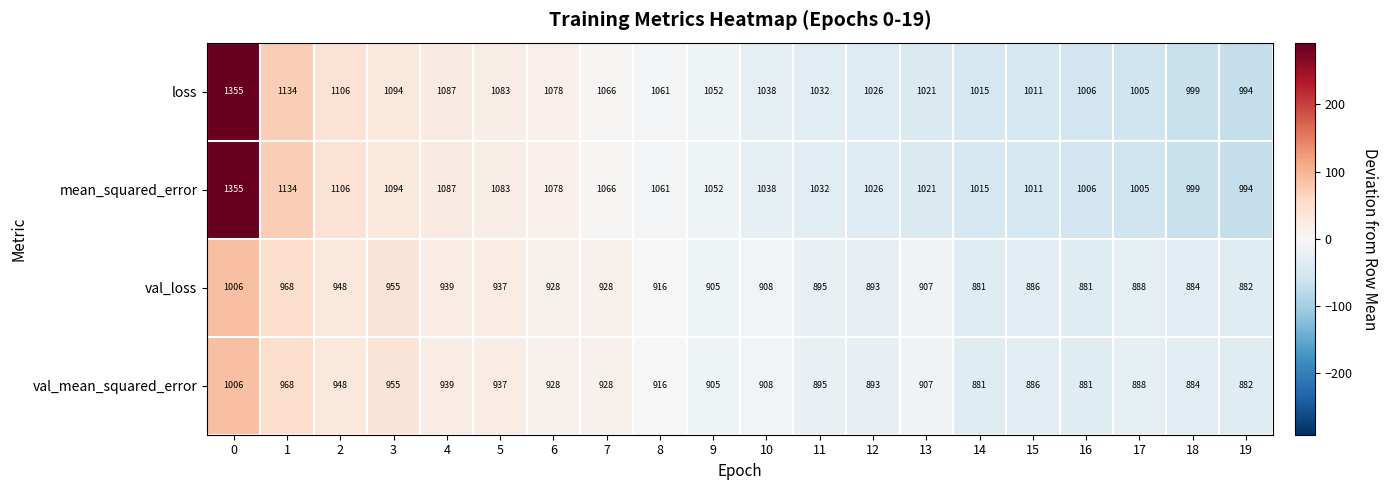

Is it true that val_loss equals 574 at 4?

False